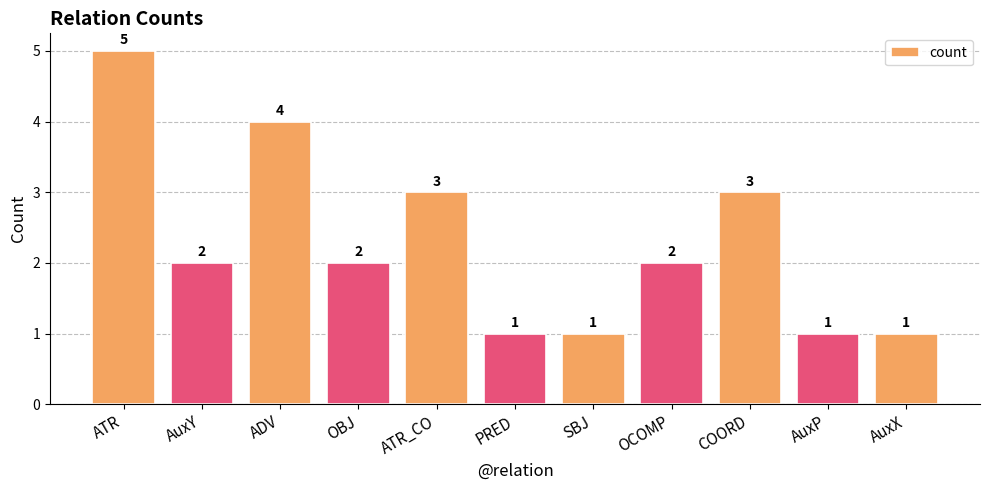

What is the sum of the values at ATR_CO and SBJ?

4